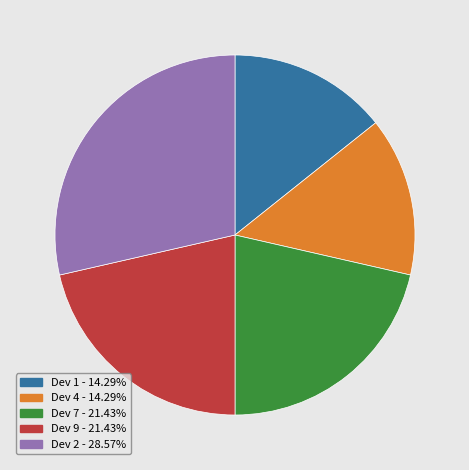

Does any single category account for the majority?

No